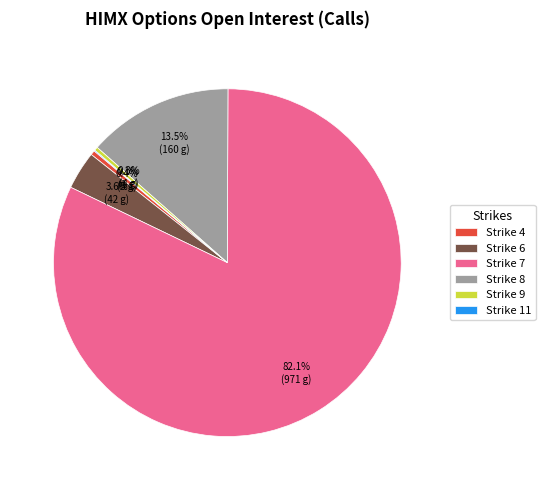

To the nearest percent, what percentage of the pie is Strike 7?

82%